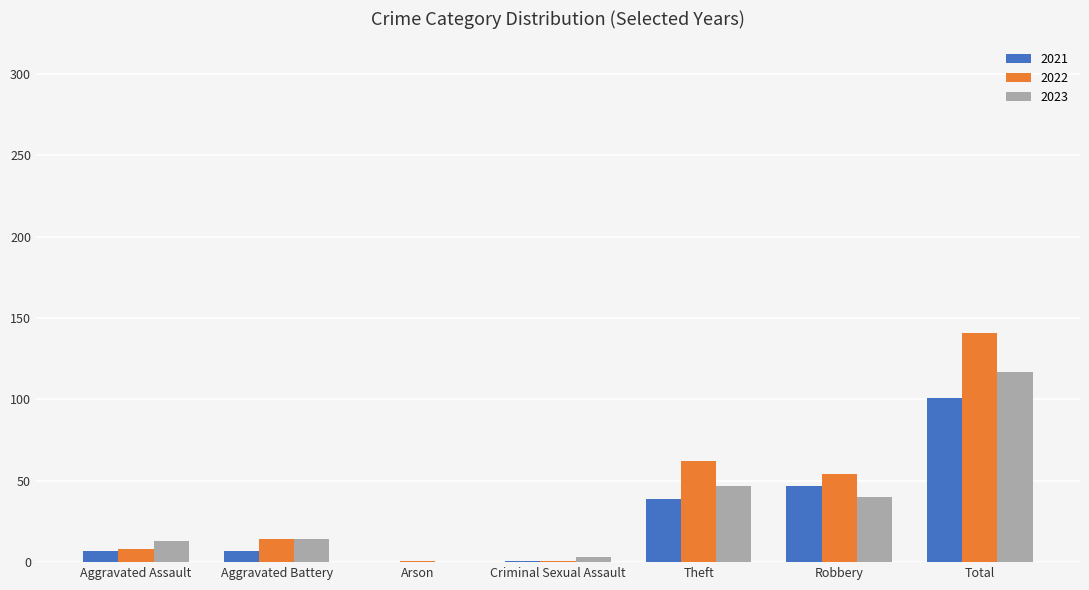

Does the chart contain stacked bars?

No